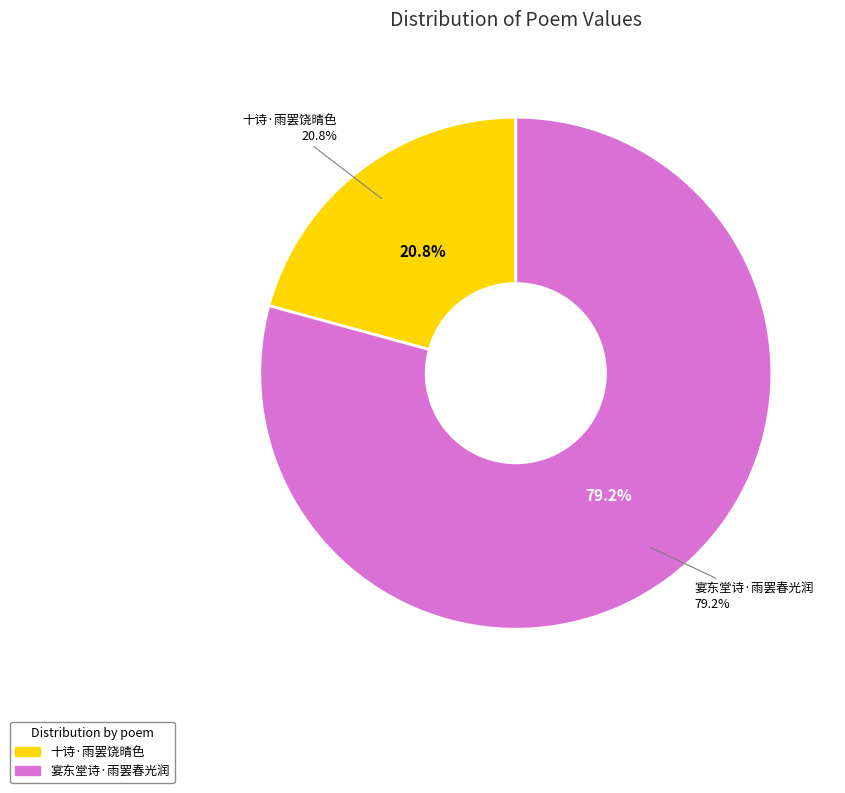

True or false: 宴东堂诗·雨罢春光润 accounts for 89% of the total.

False